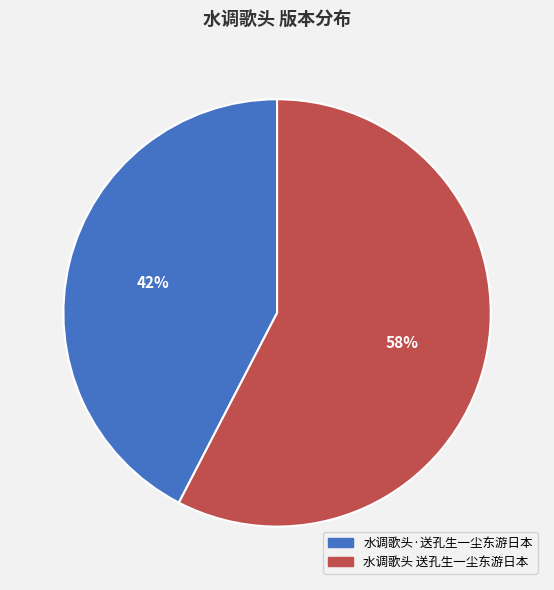

Do 水调歌头·送孔生一尘东游日本 and 水调歌头 送孔生一尘东游日本 together represent more than half of the pie?

Yes